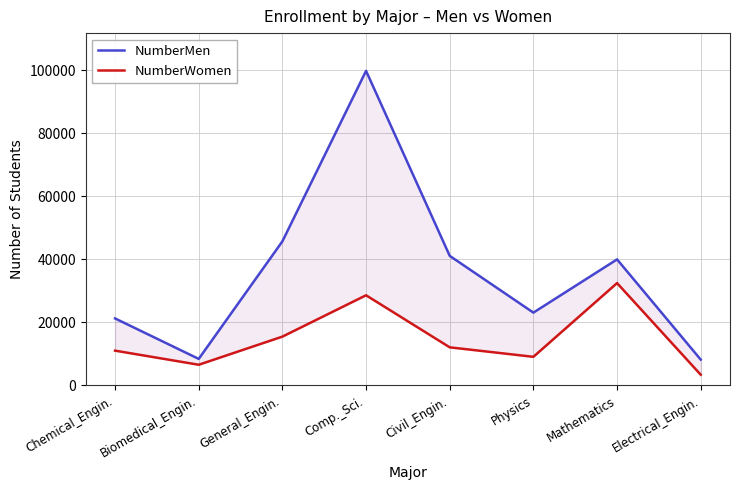

How many data points in NumberMen are less than 39956?

4